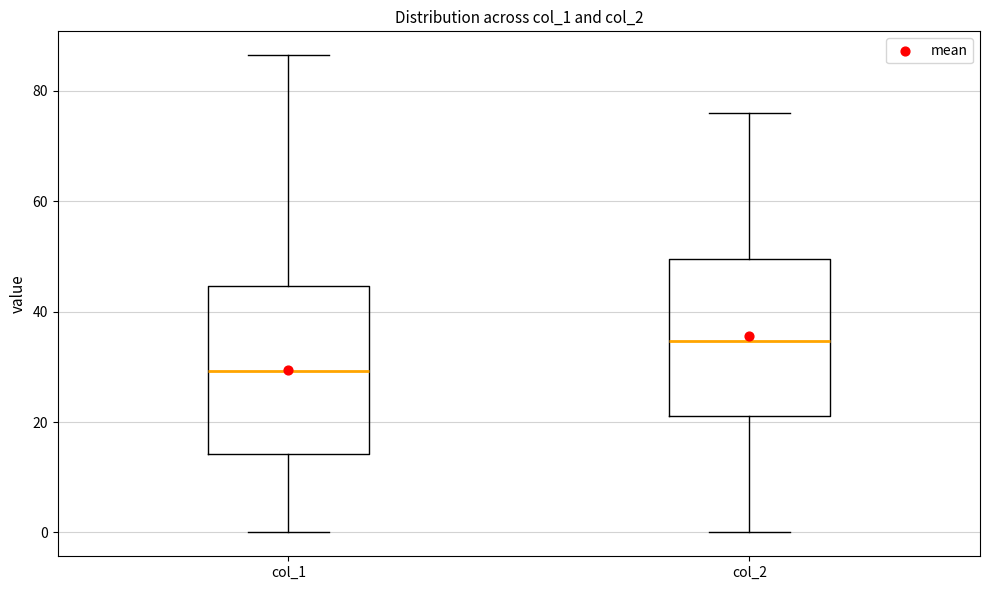

Which box has the lowest median line?

col_1